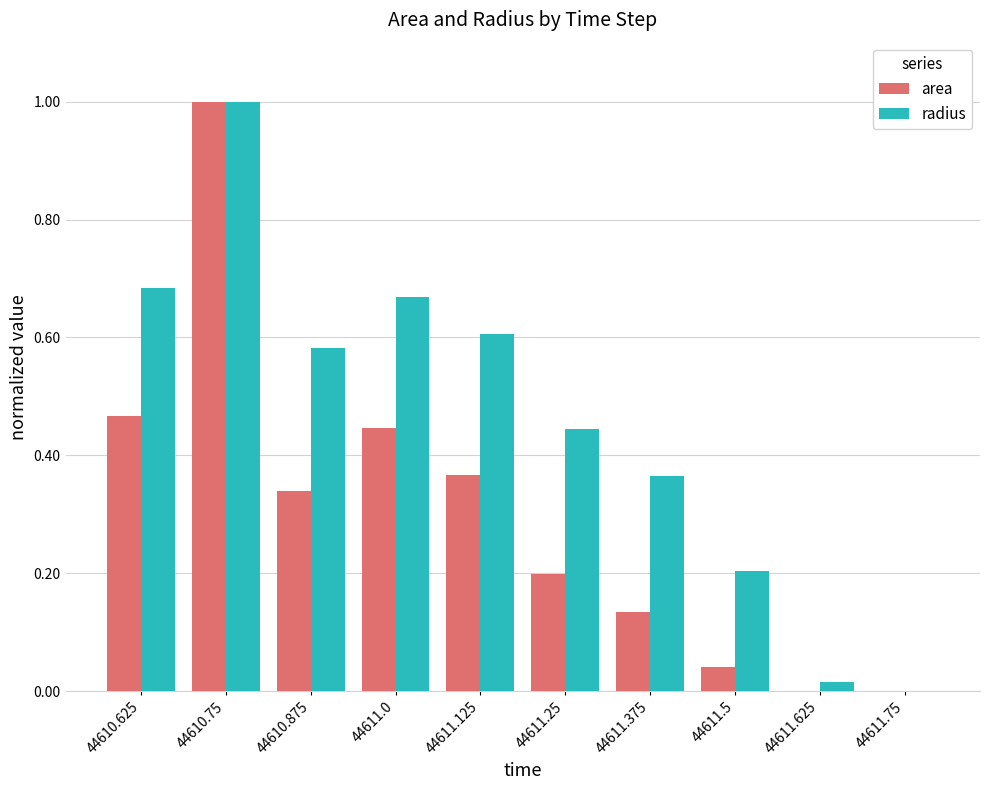

Where is radius nearest to the value 0?

44611.75